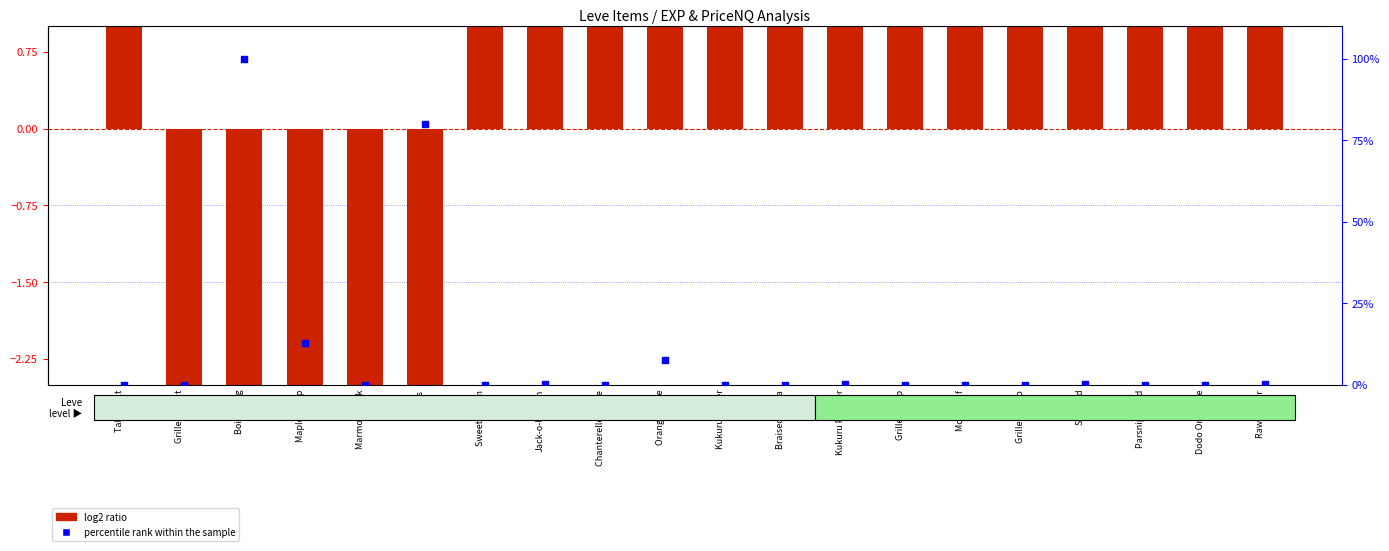

Which series reaches the minimum Y coordinate?

log2 ratio